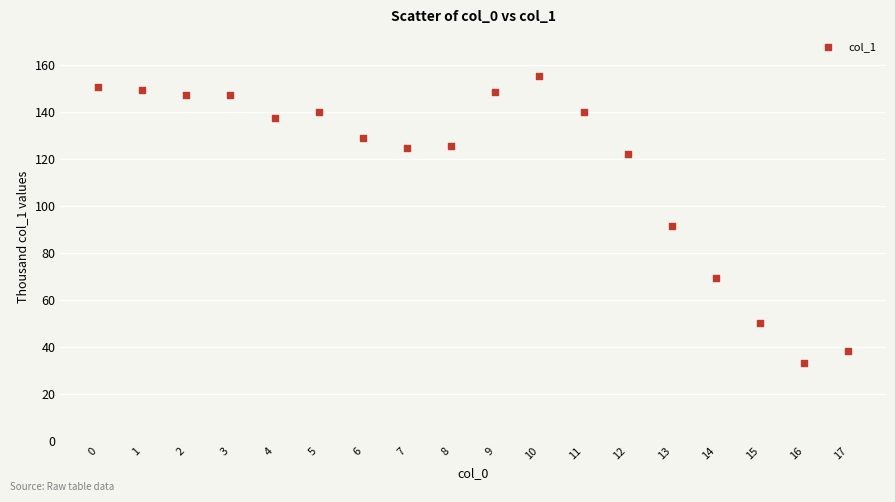

What Y value in the scatter plot is closest to 94?

91.4